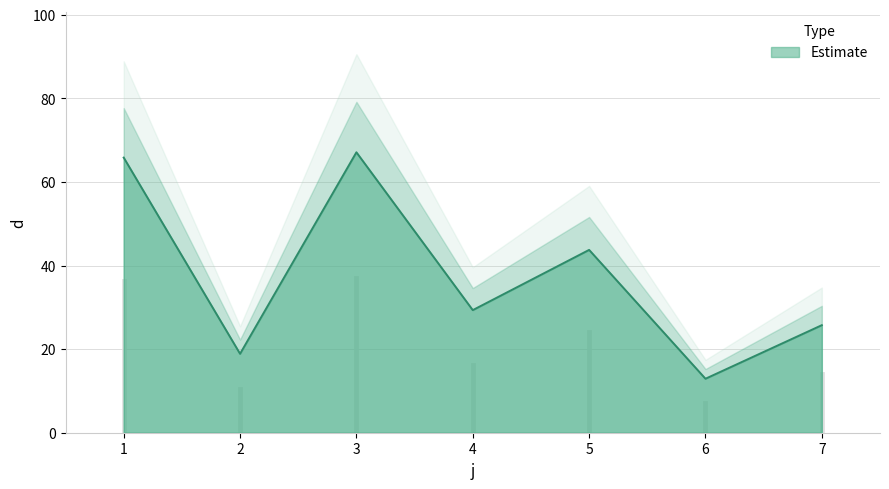

Where is the first local minimum?

2